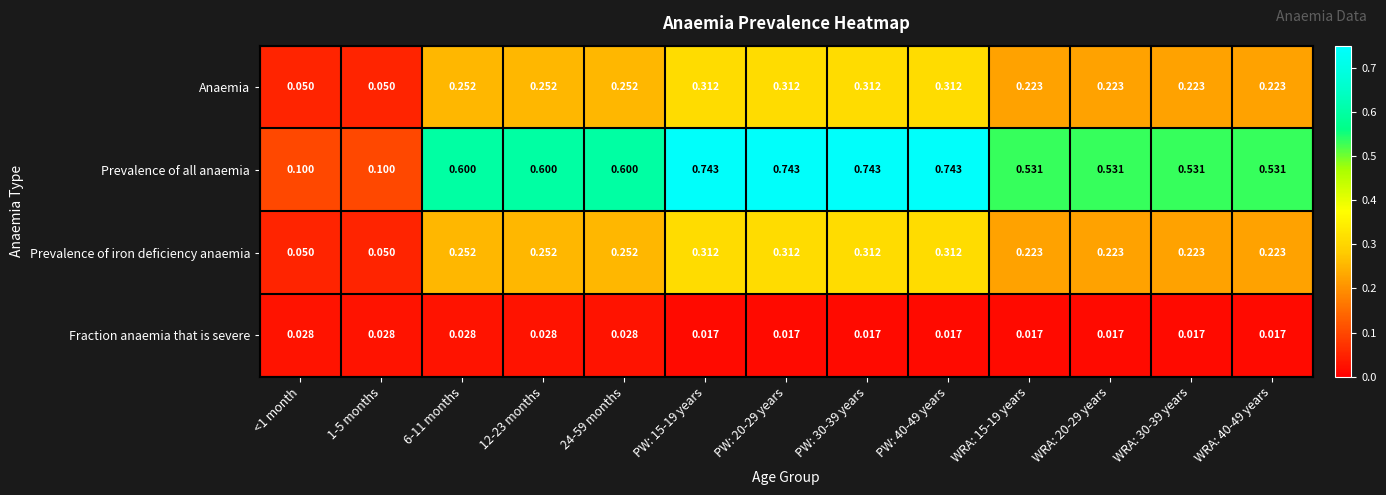

Which series changed the most between PW: 30-39 years and WRA: 20-29 years?

Prevalence of all anaemia